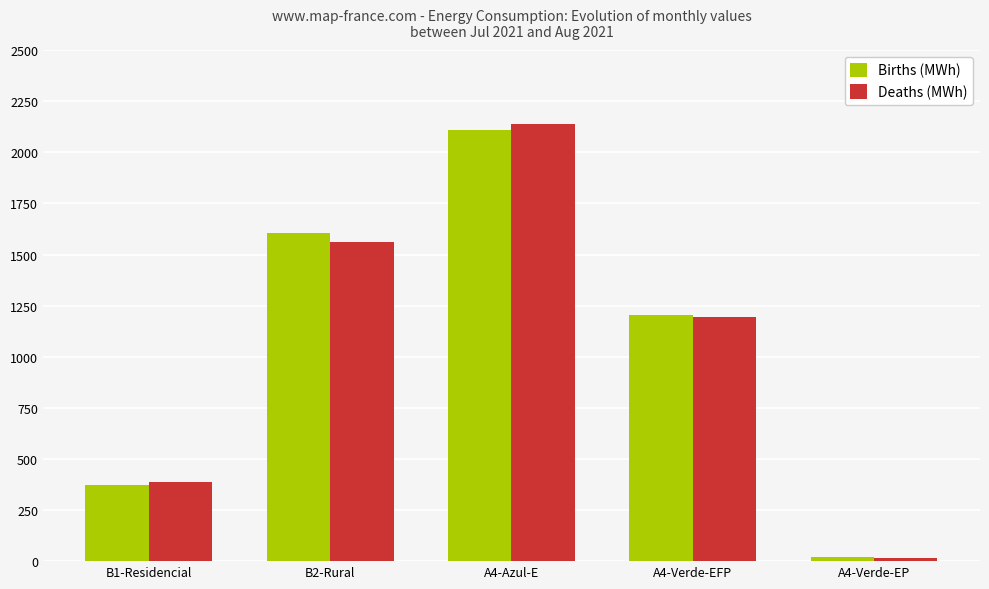

What is the label of the 5th bar from the right?

B1-Residencial